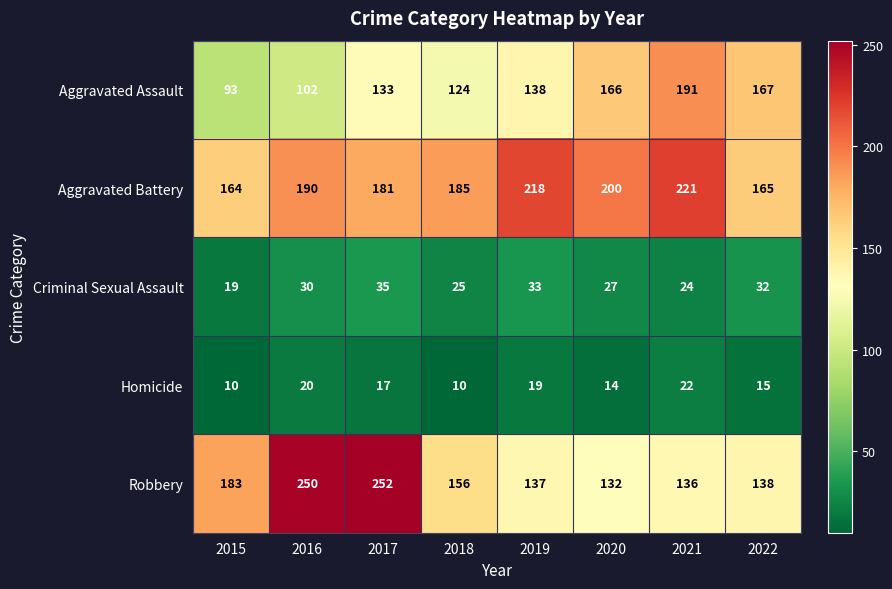

Which series changed the most between 2018 and 2021?

Aggravated Assault